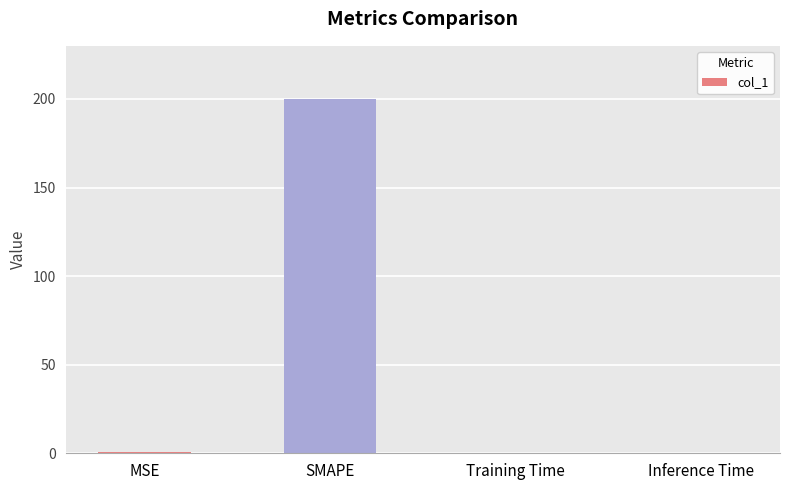

What is the greatest value displayed?

200.0